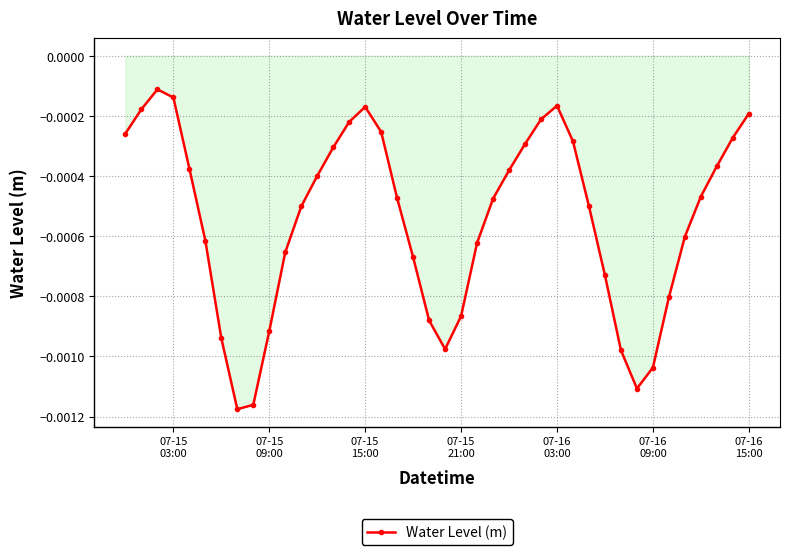

Does the chart have visible grid lines?

Yes